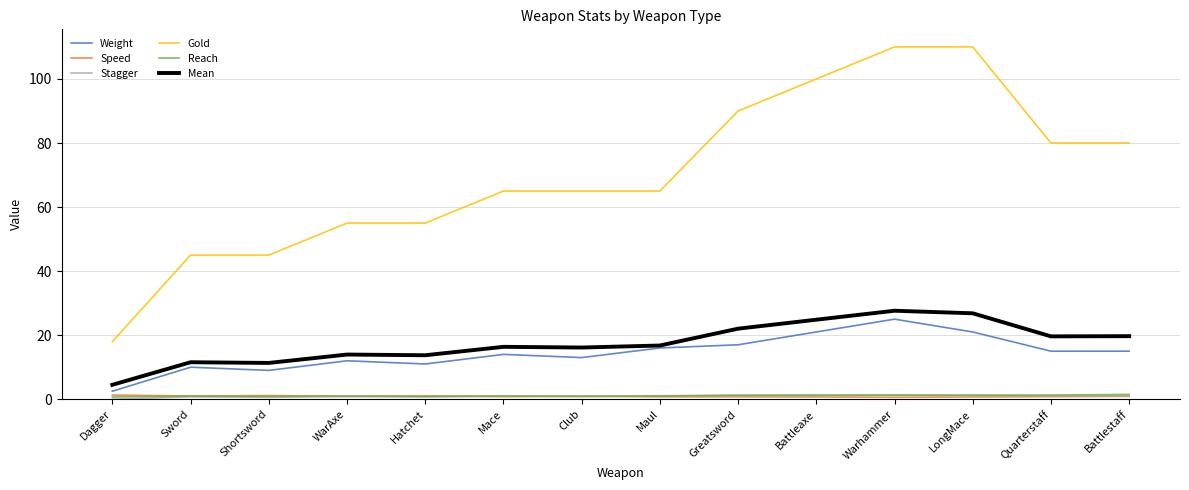

The value of Gold at Shortsword is 45.0. True or false?

True